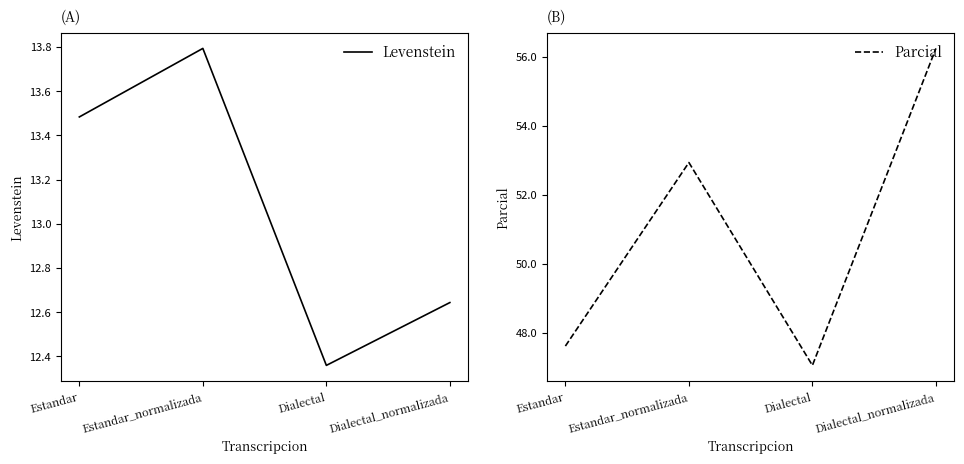

Which label corresponds to the largest value in the chart?

Dialectal_normalizada